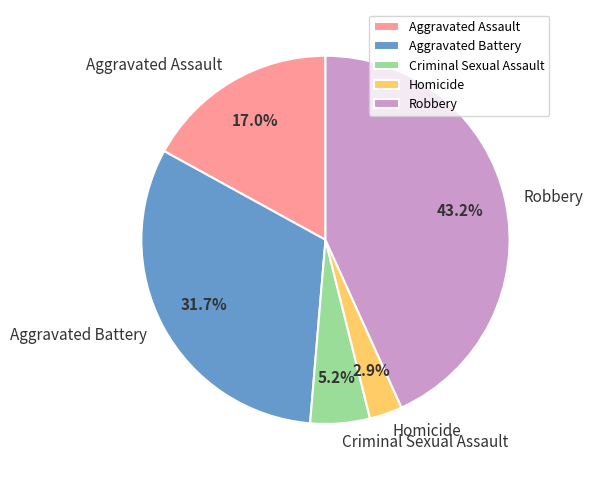

To the nearest percent, what is the combined percentage of Aggravated Battery and Robbery?

75%